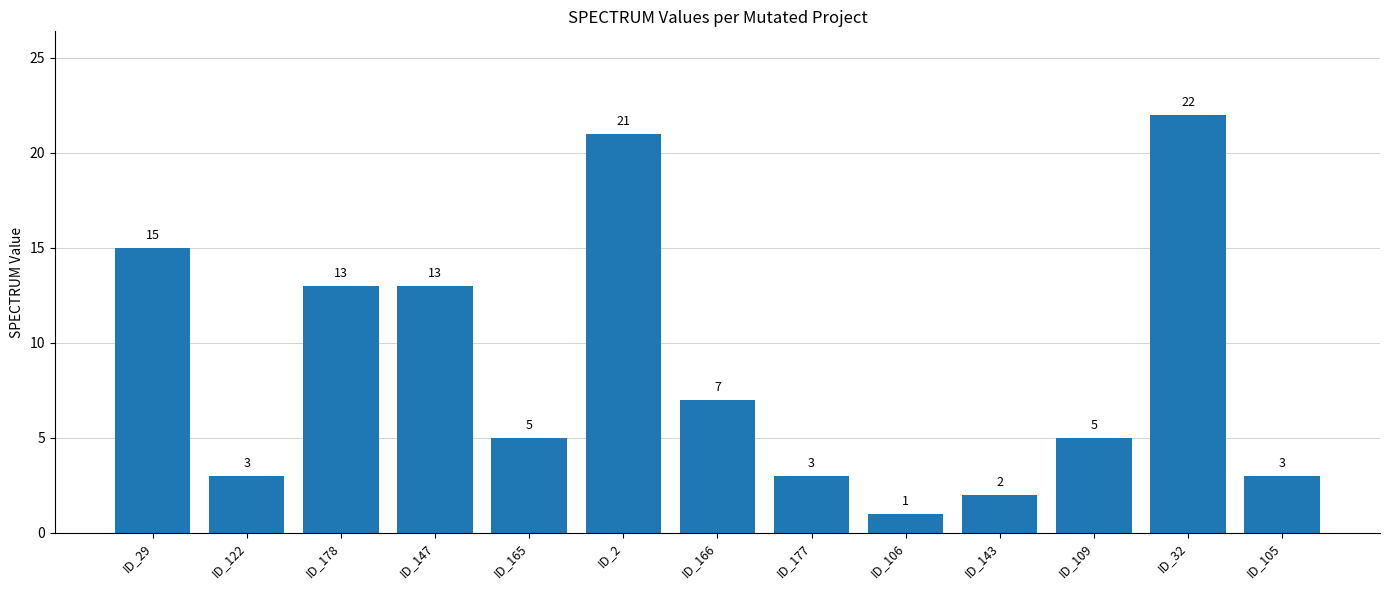

Where does the data first go above 5?

ID_29